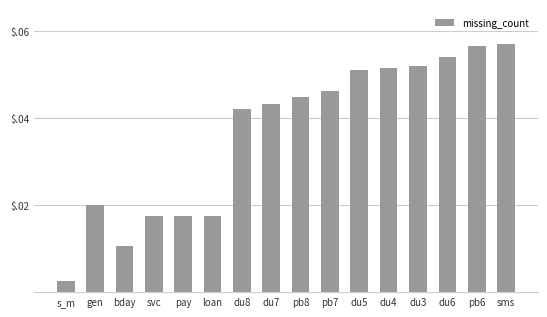

At which category does the chart reach its peak across all series?

sms